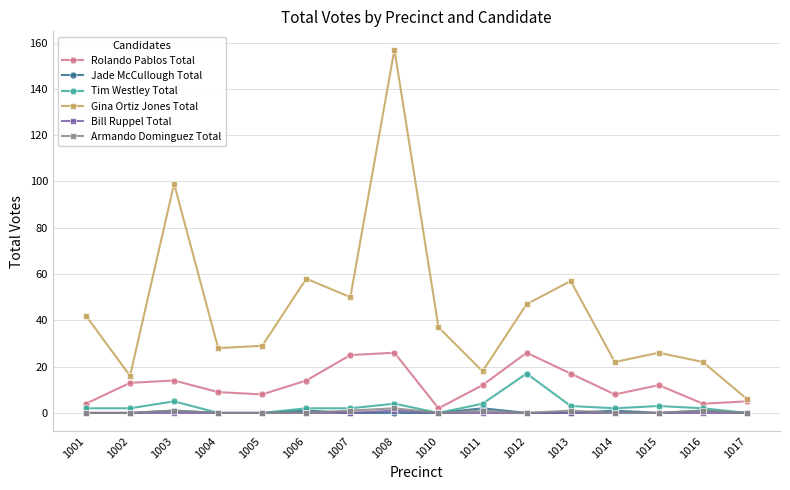

What are all the series names shown in the legend?

Rolando Pablos Total, Jade McCullough Total, Tim Westley Total, Gina Ortiz Jones Total, Bill Ruppel Total, Armando Dominguez Total